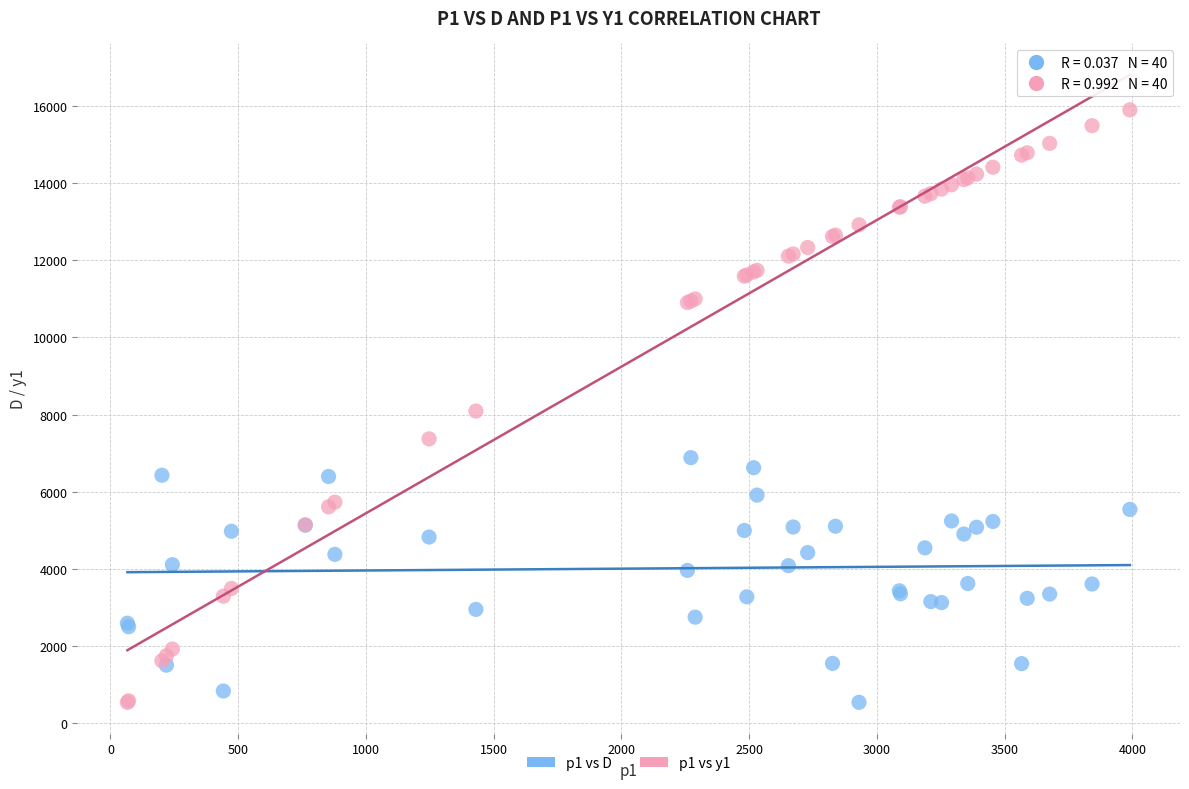

Which series has the largest Y range (max minus min)?

p1 vs y1